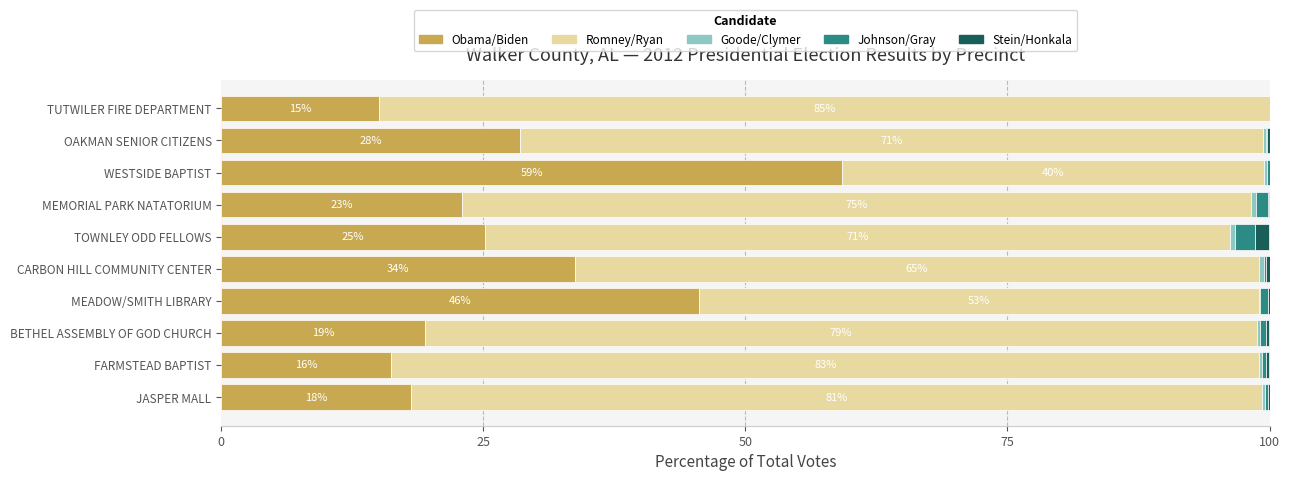

What is the total value across all series at TUTWILER FIRE DEPARTMENT?

100.0